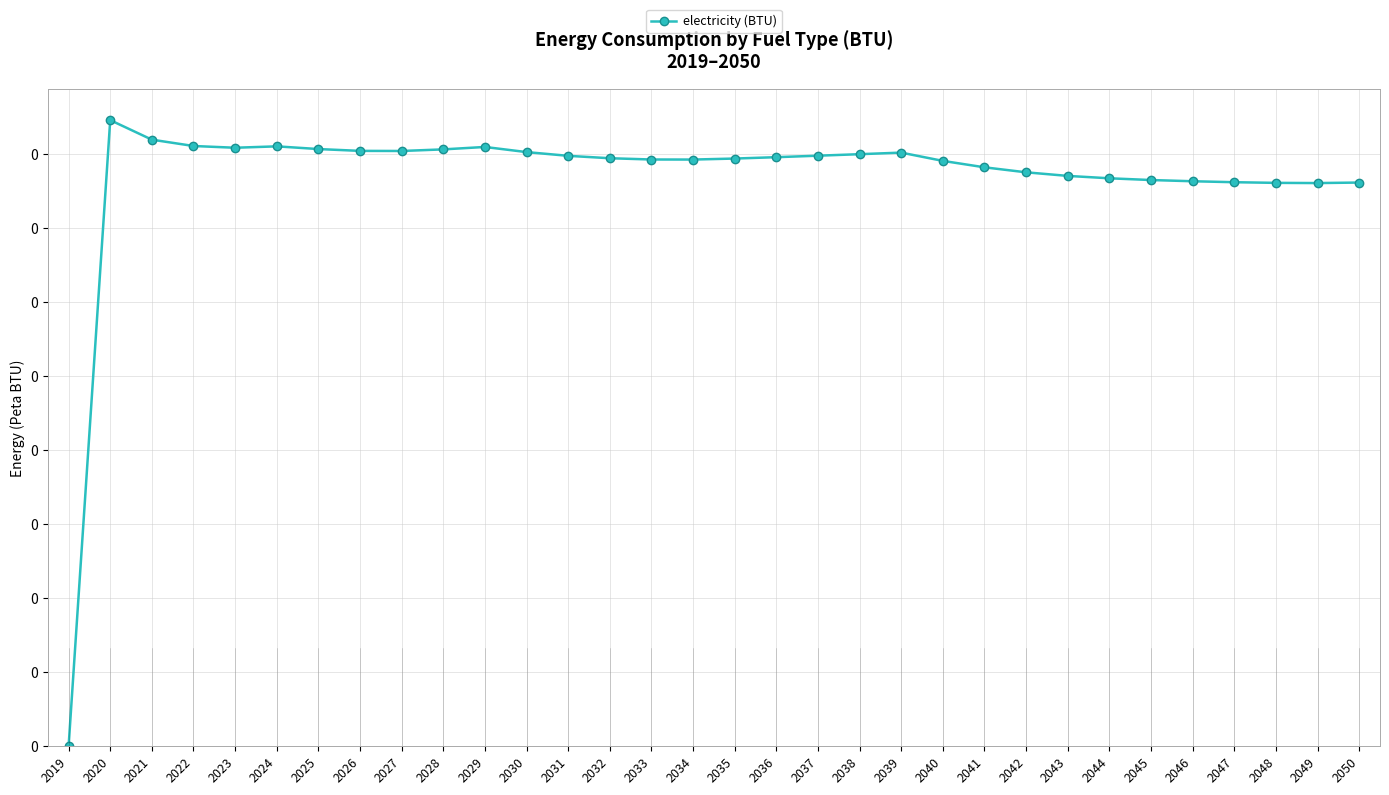

Is this an area chart (filled region under the line)?

No